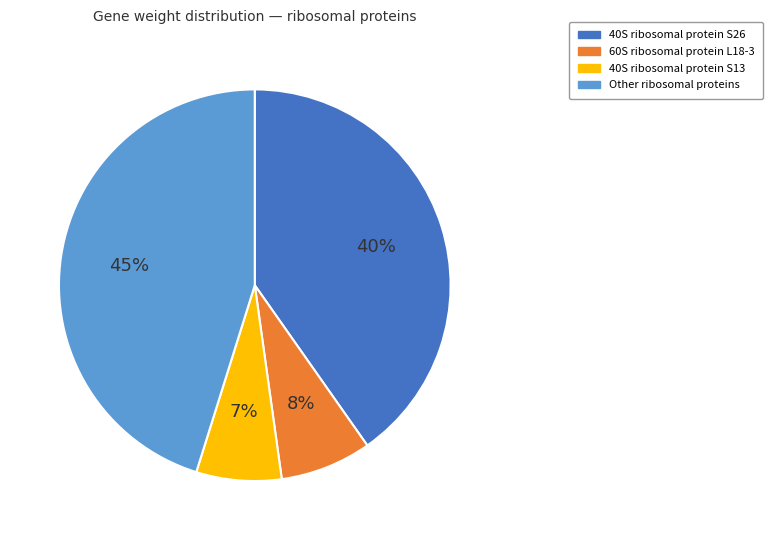

How many slices are in this pie chart?

4